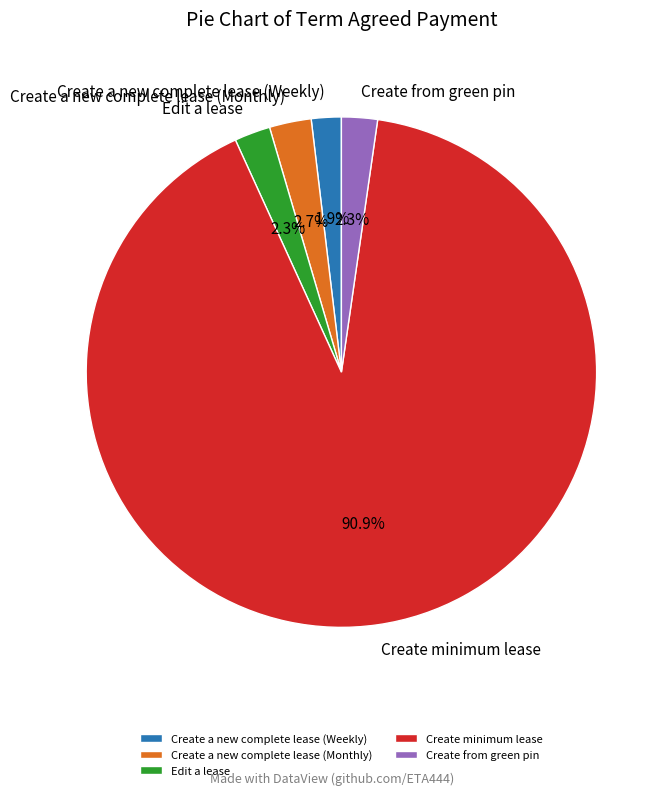

What is the largest slice in the pie chart?

Create minimum lease